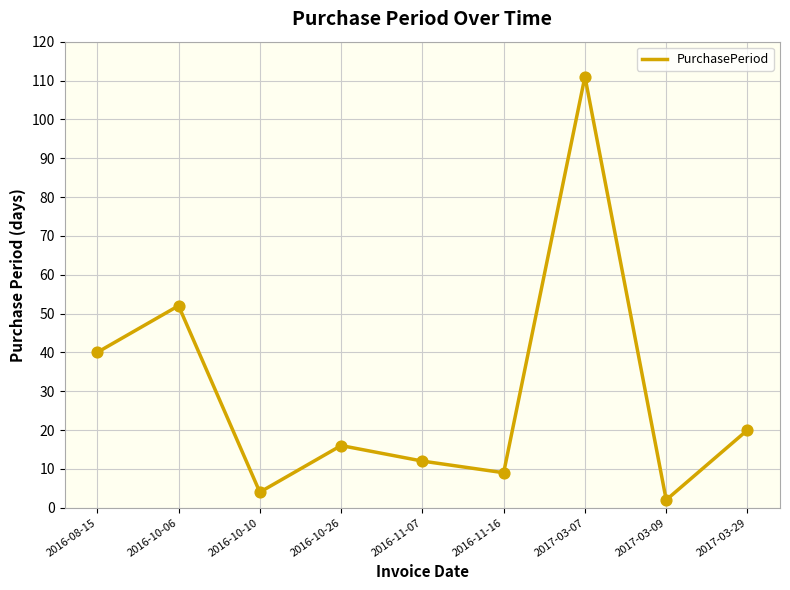

What is the change in value from 2016-10-06 to 2016-10-10?

-48